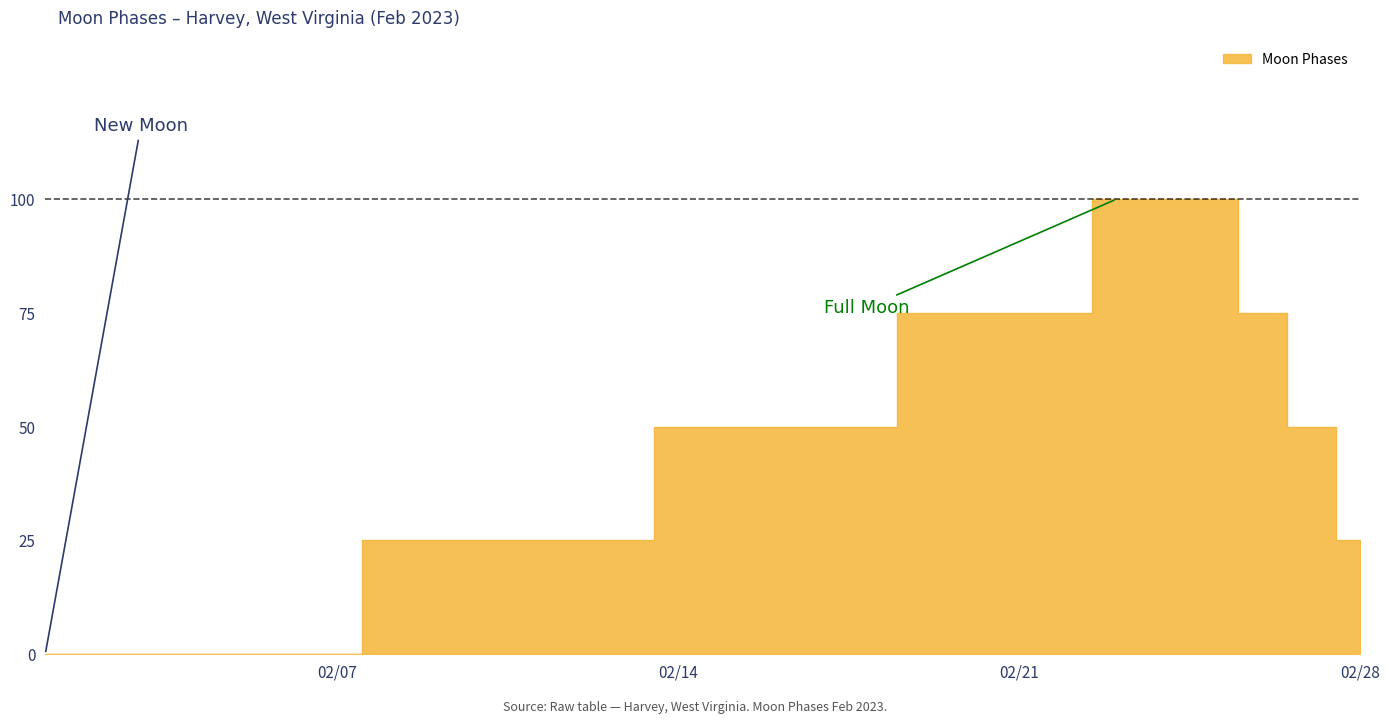

Rank the categories by value from lowest to highest.

2023-02-01, 2023-02-02, 2023-02-03, 2023-02-04, 2023-02-05, 2023-02-06, 2023-02-07, 2023-02-08, 2023-02-09, 2023-02-10, 2023-02-11, 2023-02-12, 2023-02-13, 2023-02-28, 2023-02-14, 2023-02-15, 2023-02-16, 2023-02-17, 2023-02-18, 2023-02-27, 2023-02-19, 2023-02-20, 2023-02-21, 2023-02-22, 2023-02-26, 2023-02-23, 2023-02-24, 2023-02-25